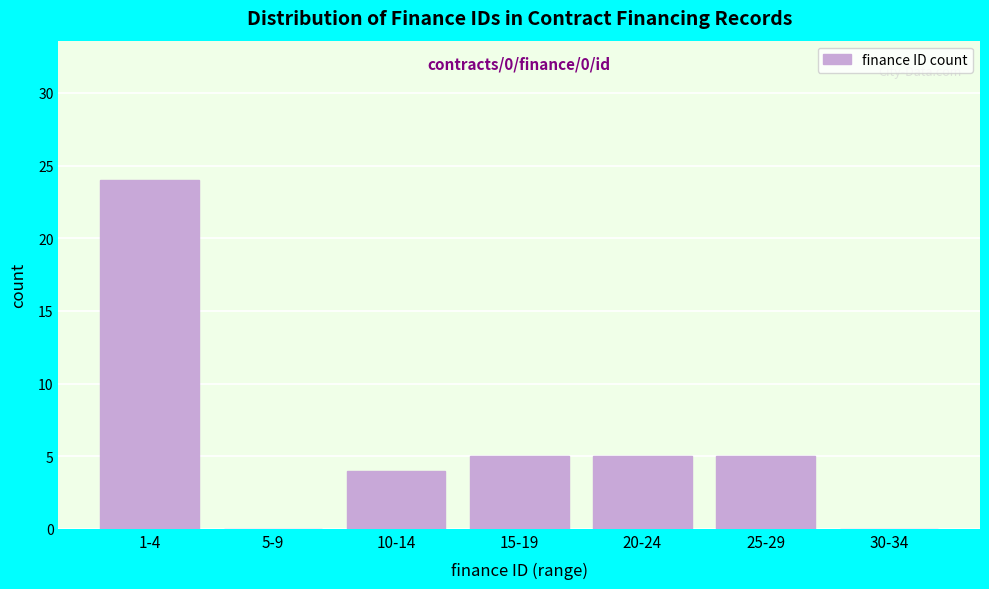

Reading left to right, extract all data points from this chart.

1-4=24	5-9=0	10-14=4	15-19=5	20-24=5	25-29=5	30-34=0